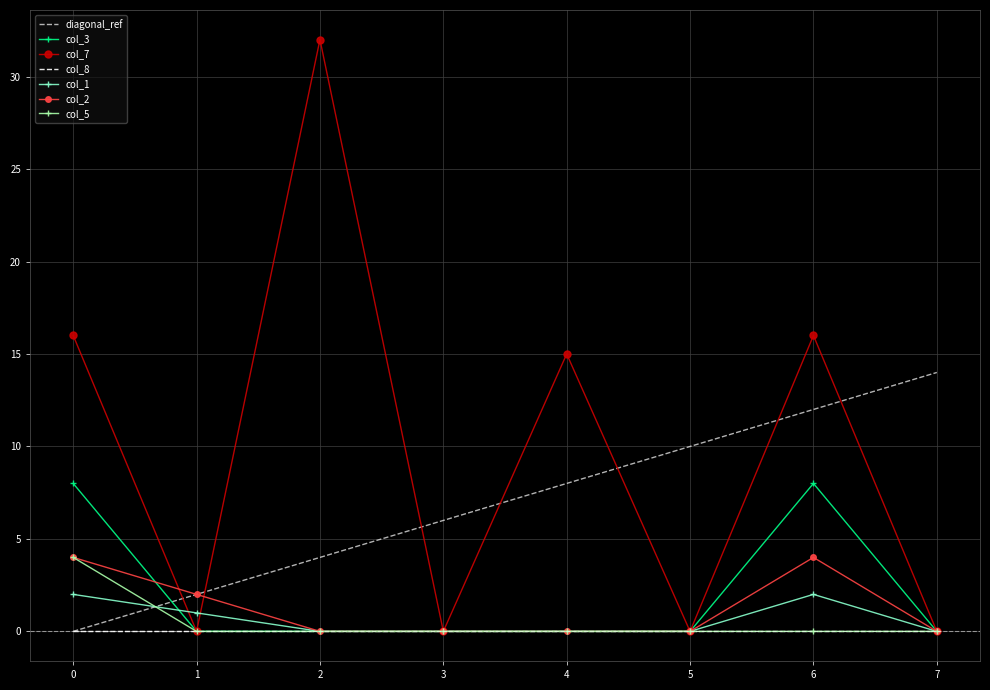

Reading left to right, transcribe all the data shown in this chart.

col_3: 8	0	0	0	0	0	8	0
col_7: 16	0	32	0	15	0	16	0
col_1: 2	1	0	0	0	0	2	0
col_2: 4	2	0	0	0	0	4	0
col_5: 4	0	0	0	0	0	0	0